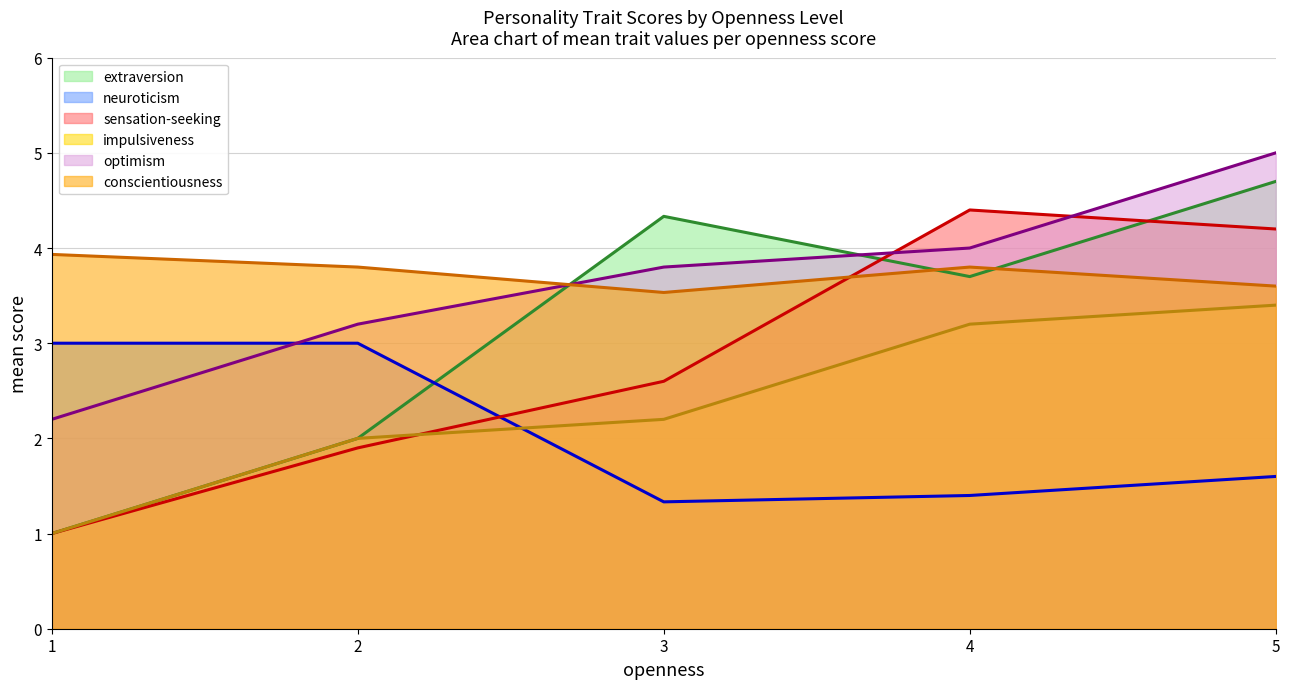

The impulsiveness: mean line series shows 2.0 at 2. True or false?

True